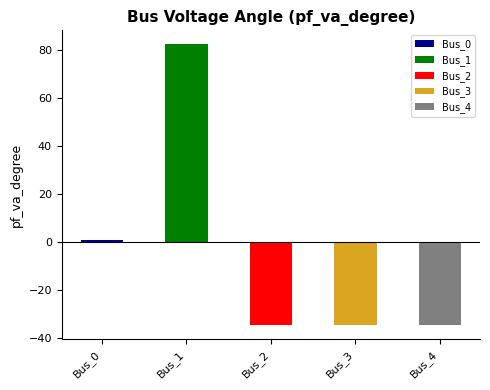

At which label is the value closest to 23?

Bus_0